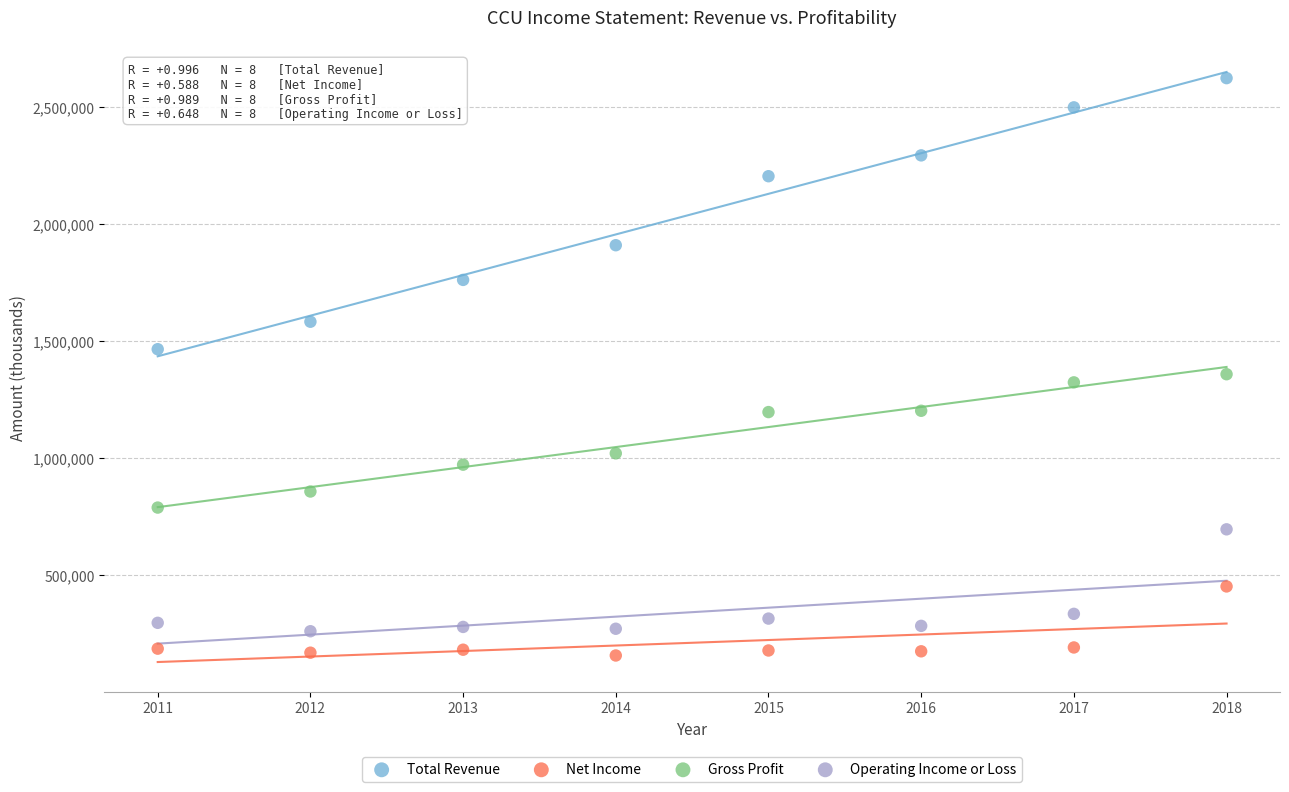

What are all the series names shown in the legend?

Total Revenue, Net Income, Gross Profit, Operating Income or Loss